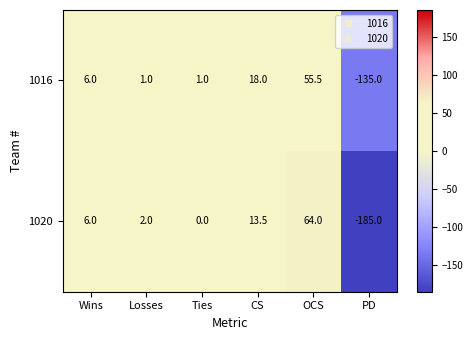

Read the 1016 value at Wins.

6.0